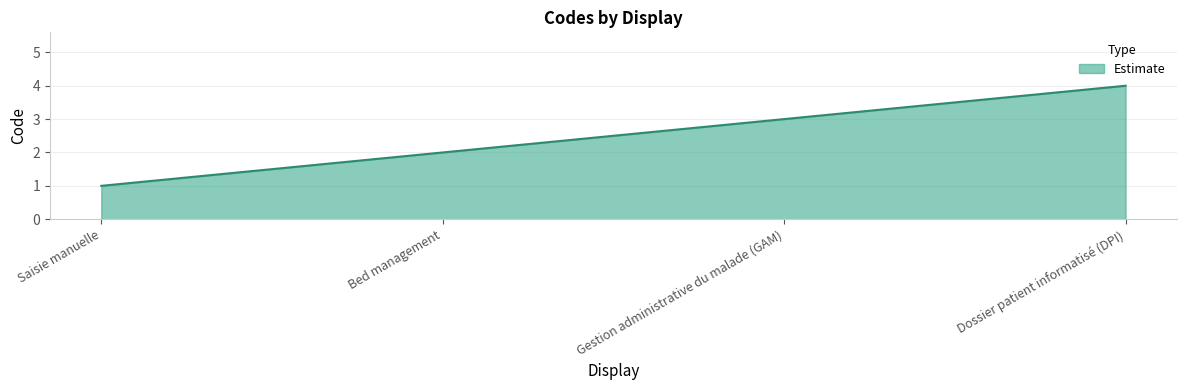

True or false: there are more than 0 points higher than both neighbors.

False